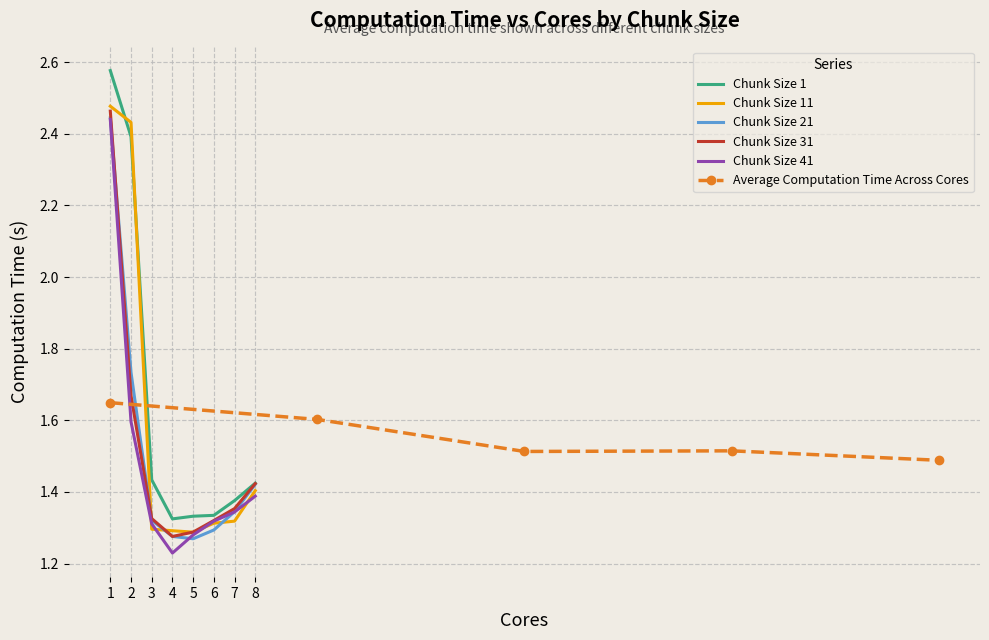

How many Average Computation Time Across Cores values are between 1 and 2?

5